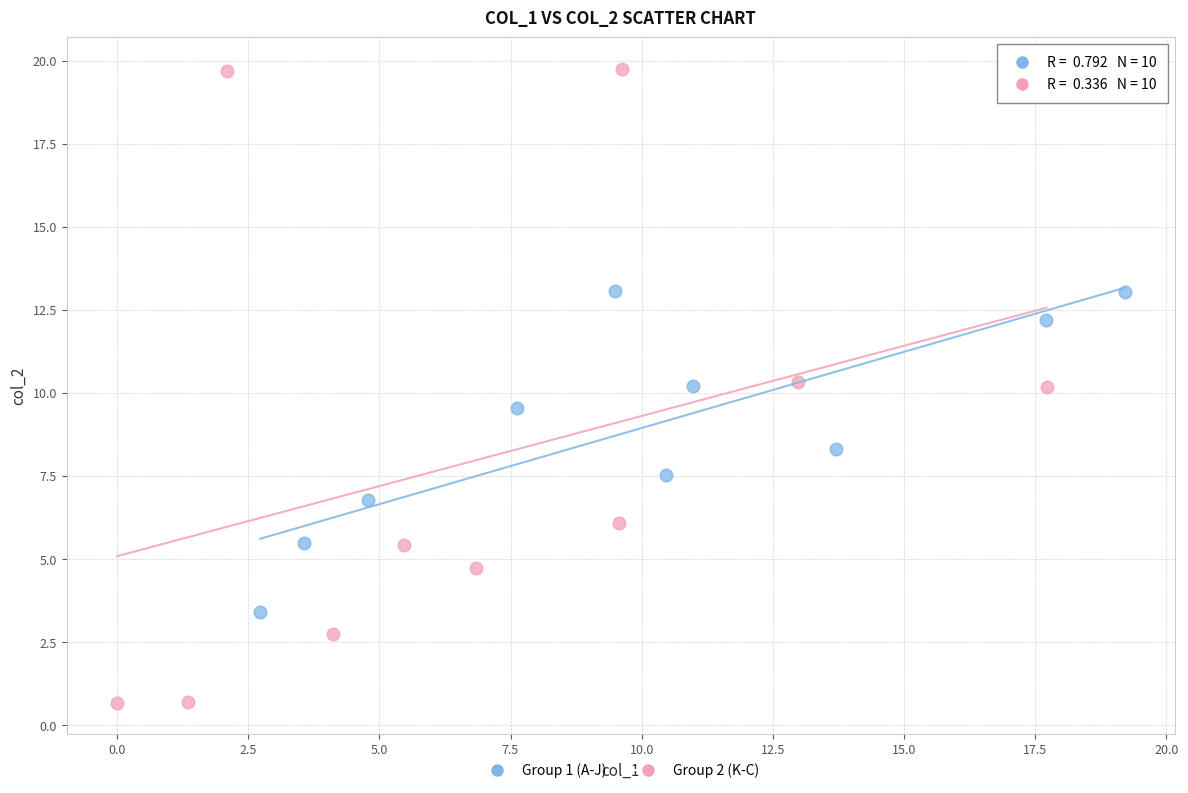

What are all the series names shown in the legend?

Group 1 (A-J), Group 2 (K-C)